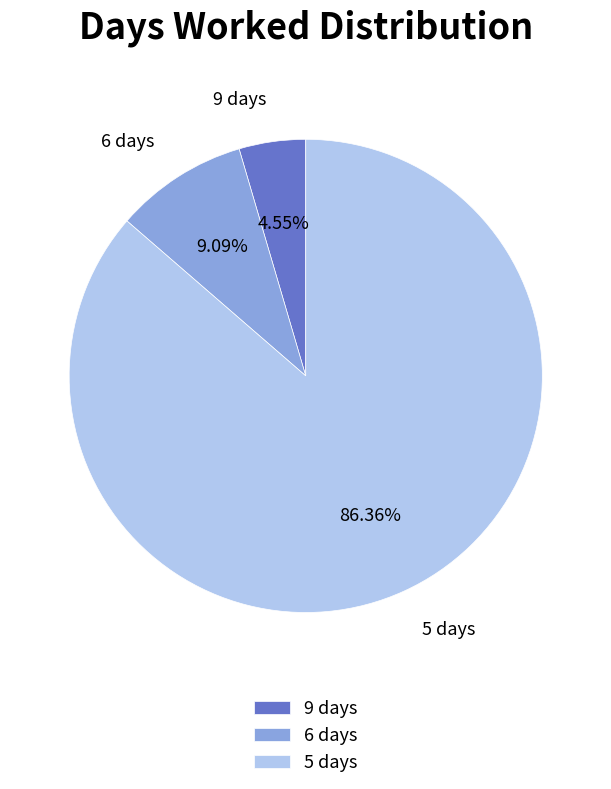

Does any single category account for the majority?

Yes